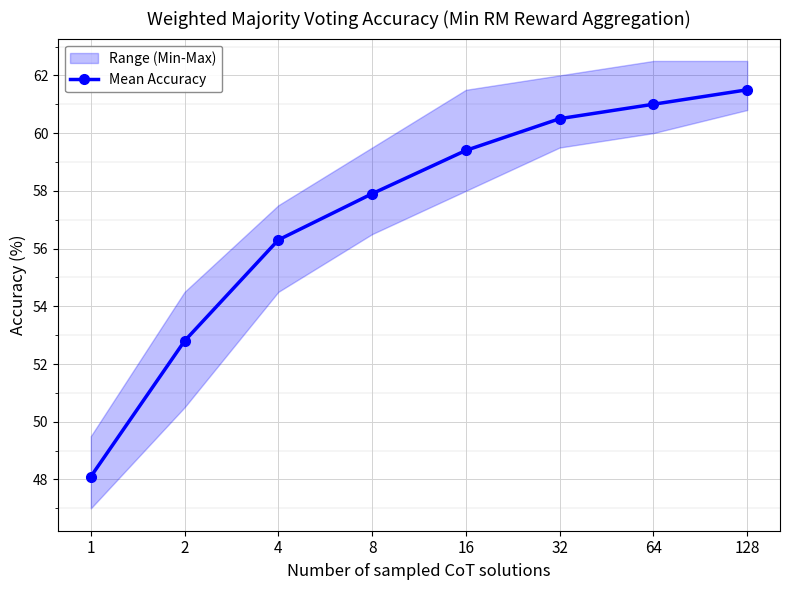

What is the value of the 6th point from the left?

60.5